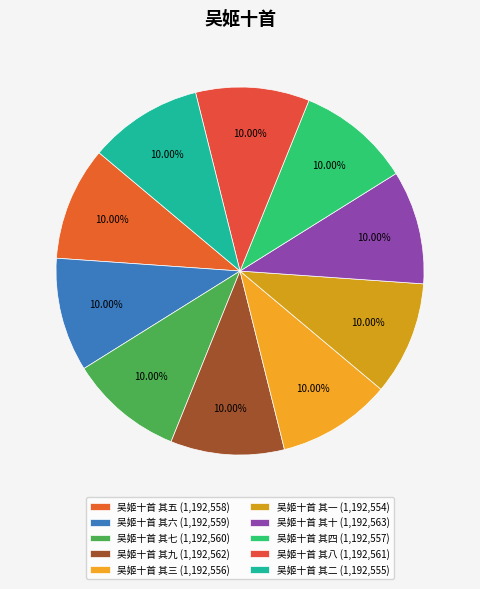

Does any single category account for the majority?

No